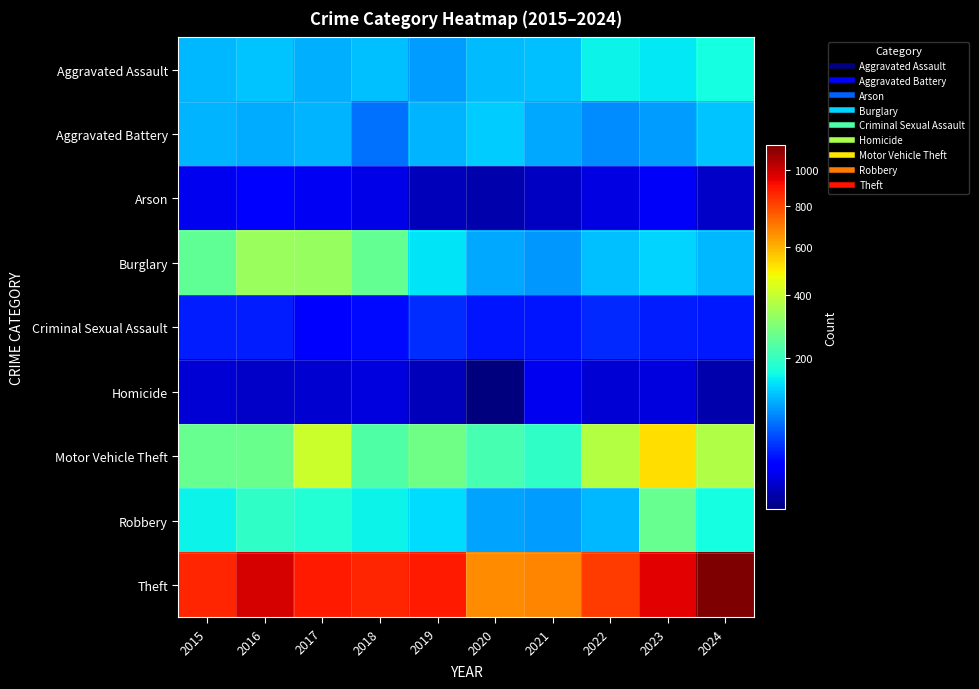

At which category is the sum across all series the highest?

2023